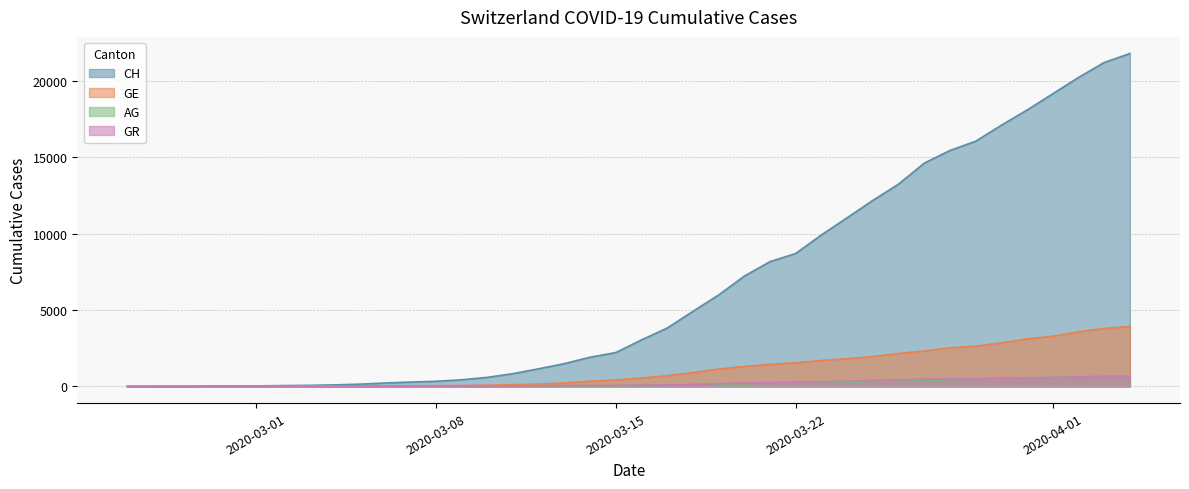

Which series has the largest range (max minus min)?

CH